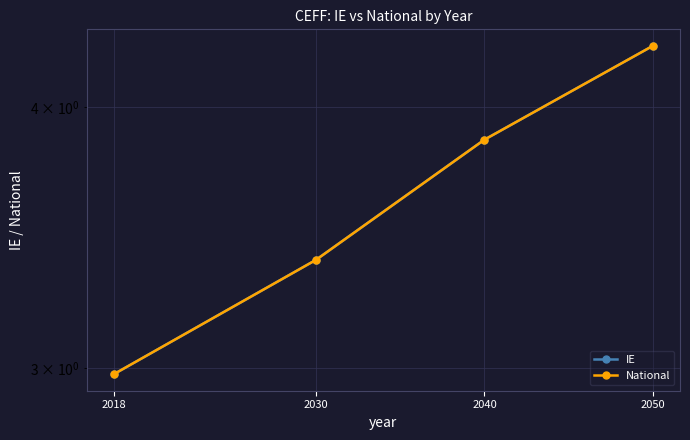

At how many categories does at least one series exceed 3?

3